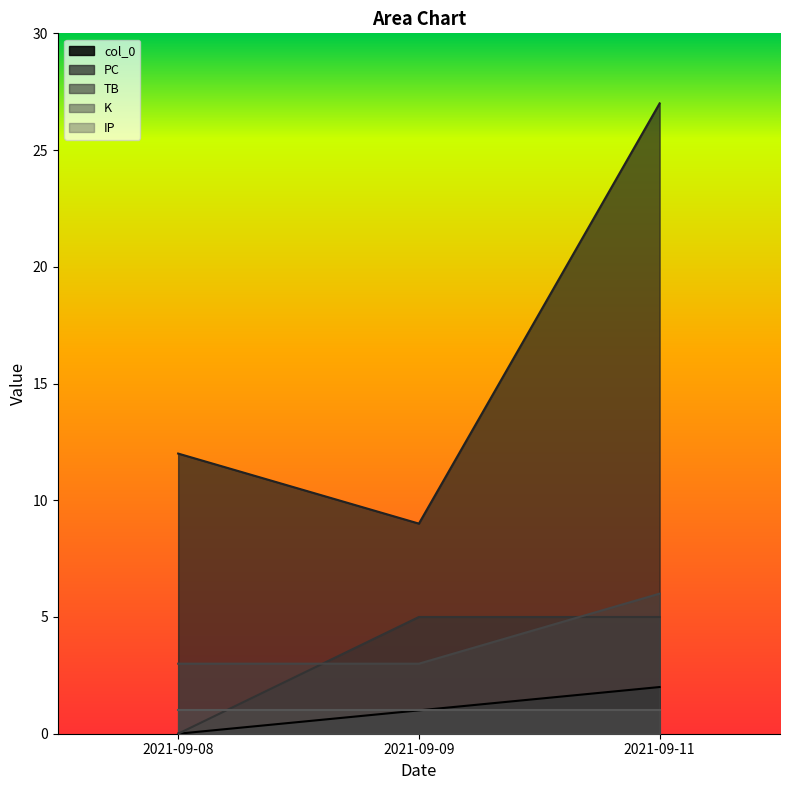

What is the spread (max minus min) of values at 2021-09-09?

8